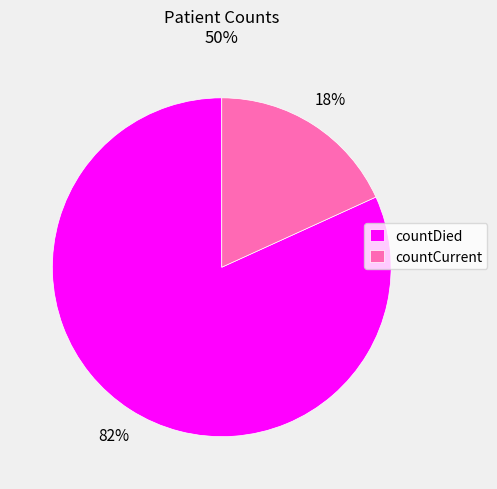

To the nearest percent, what is the difference between the largest and smallest slice percentages?

64%